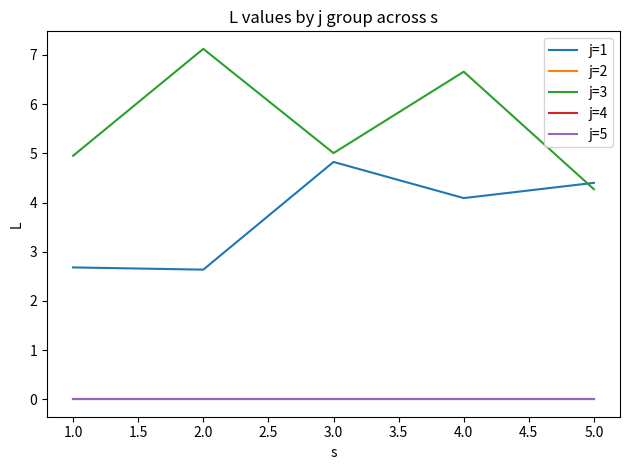

Which series has the widest spread of values?

j=3